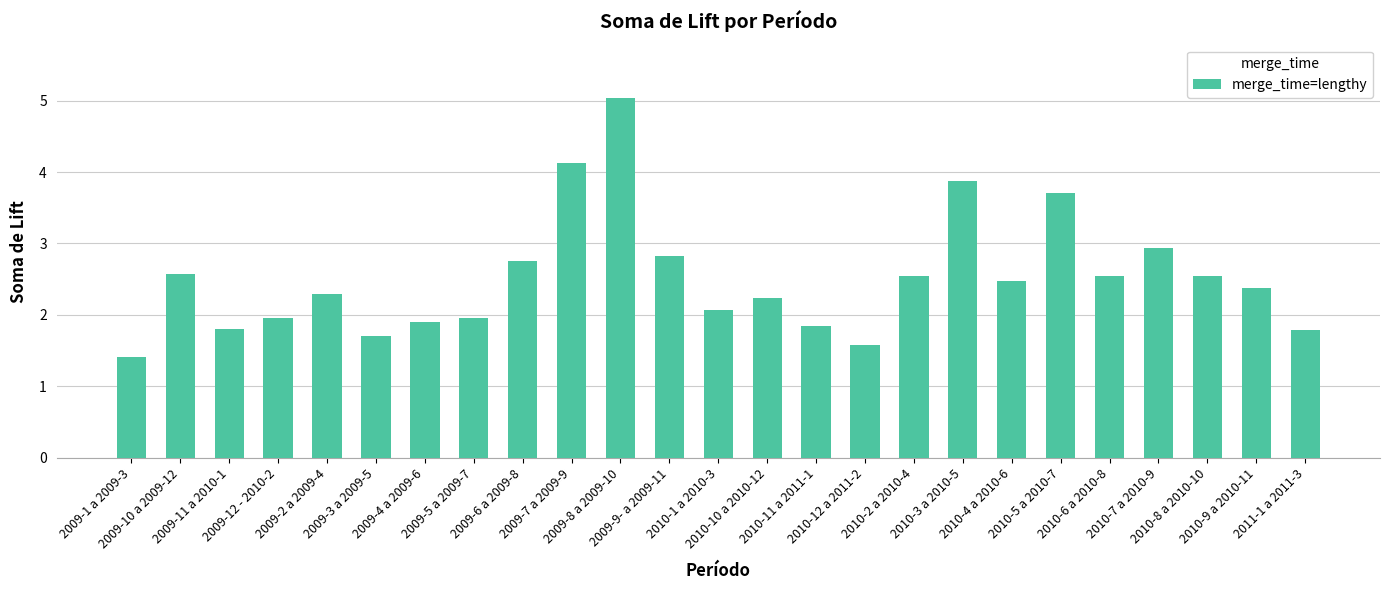

The chart shows a value of 0.8 at 2009-3 a 2009-5. True or false?

False